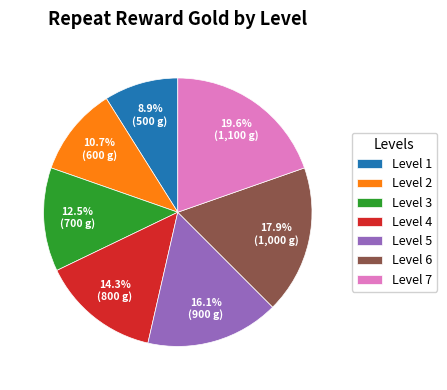

Combined, what portion of the pie is Level 1 and Level 6?

26.8%